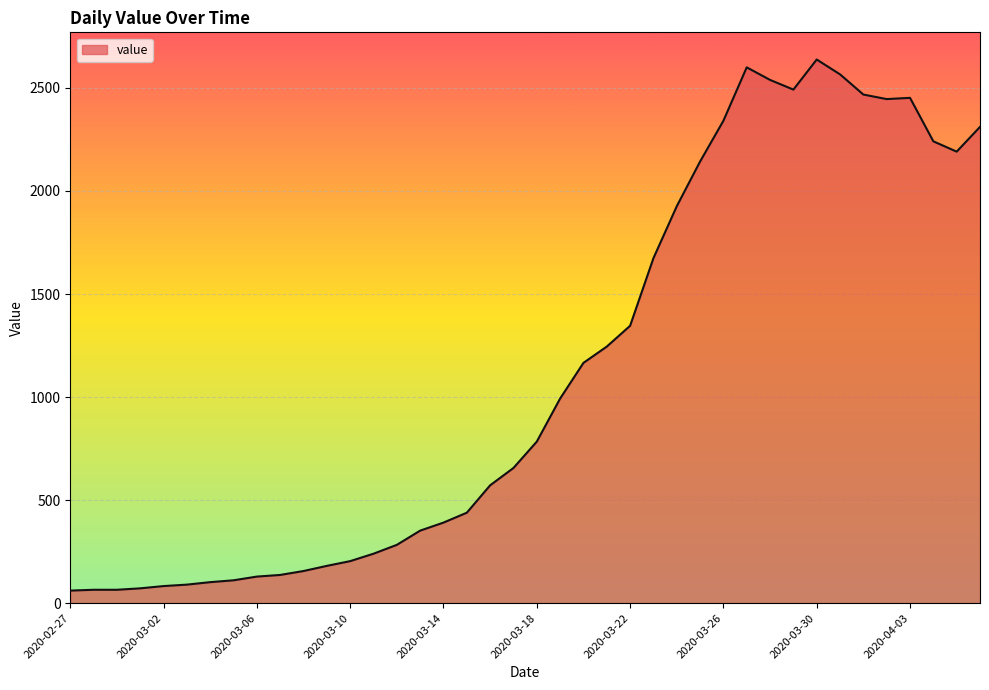

What is the maximum value shown in the chart?

2638